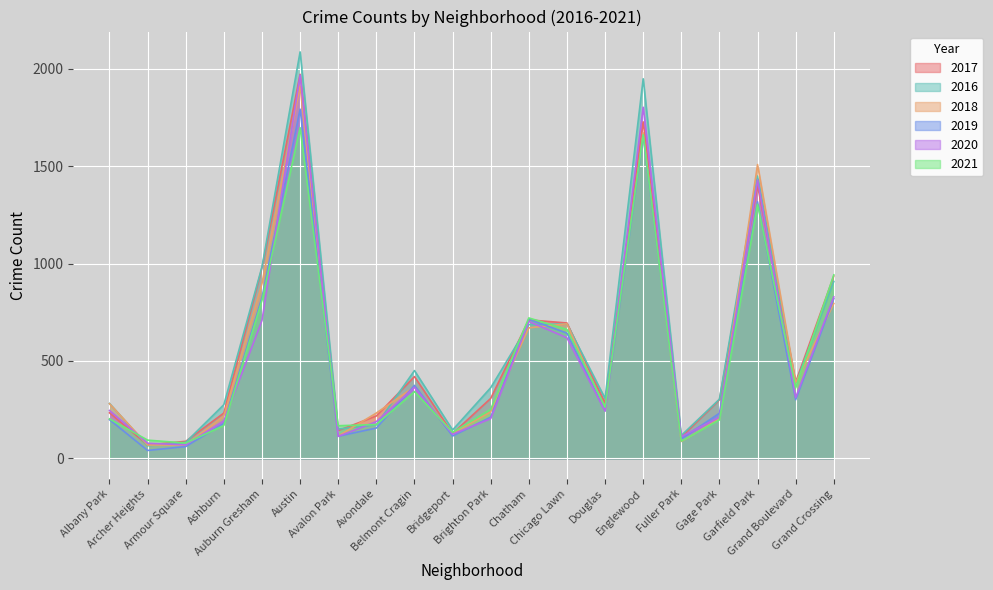

What is the sum of the 2018 values at Englewood and Grand Boulevard?

2059